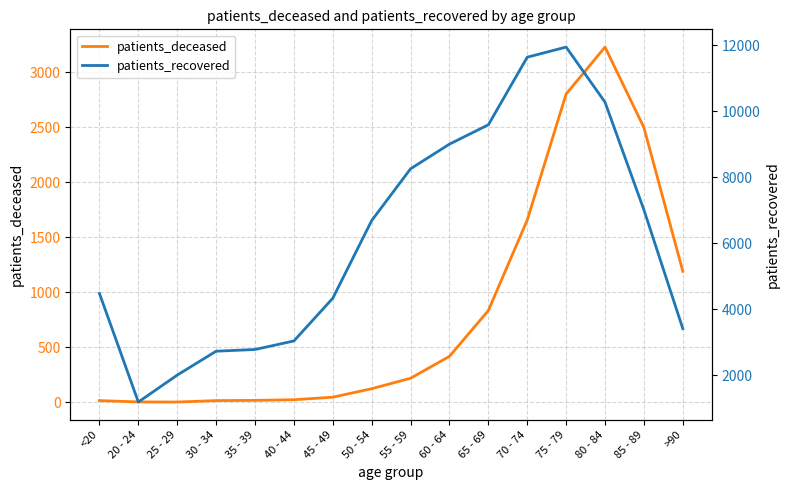

How many interior local valleys does the patients_recovered series have?

1